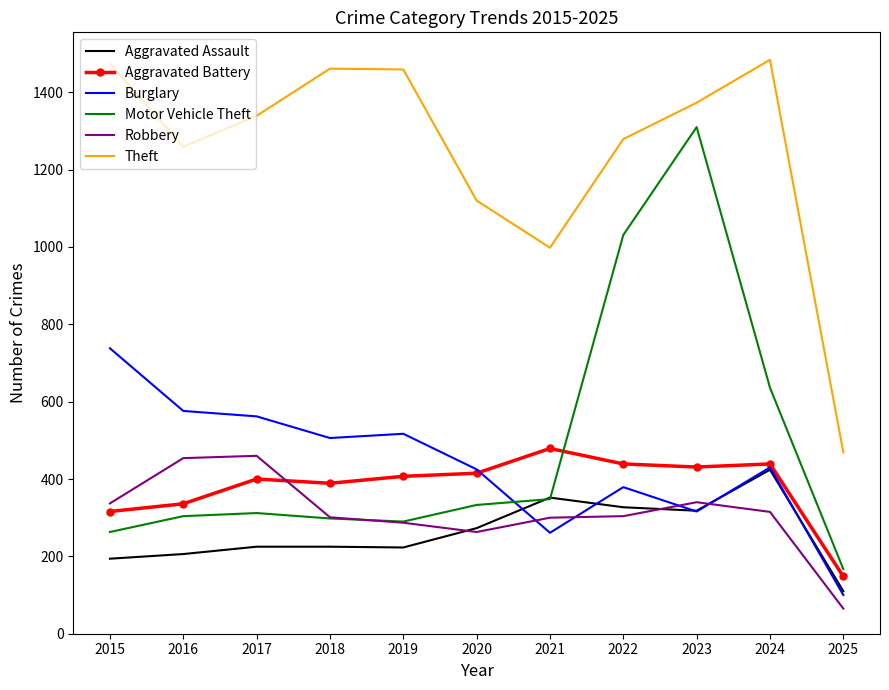

What is the greatest value displayed?

1484